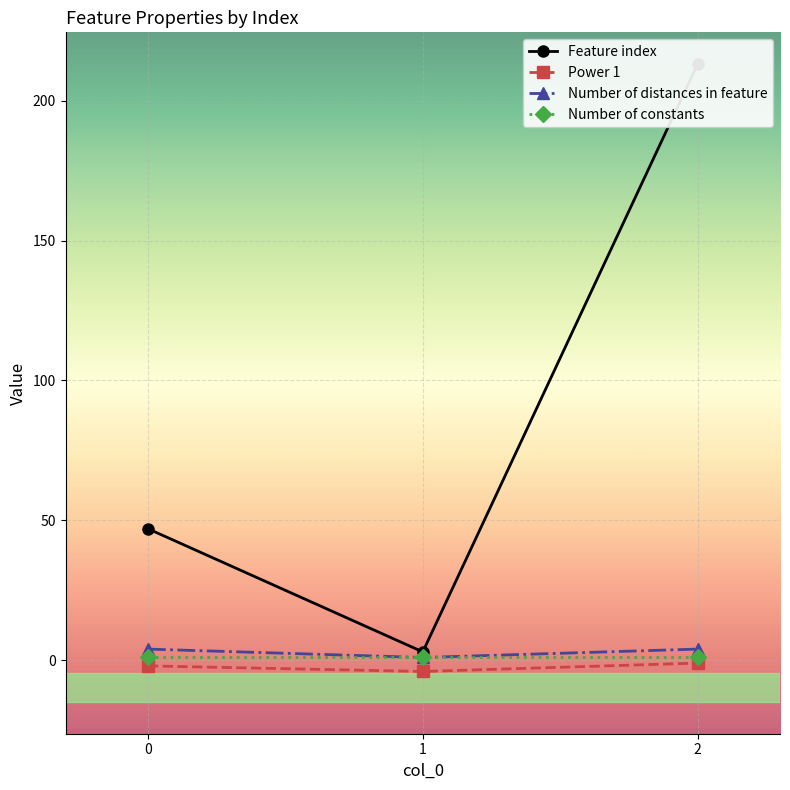

Reading left to right, transcribe all the data shown in this chart.

Feature index: 47	3	213
Power 1: -2	-4	-1
Number of distances in feature: 4	1	4
Number of constants: 1	1	1